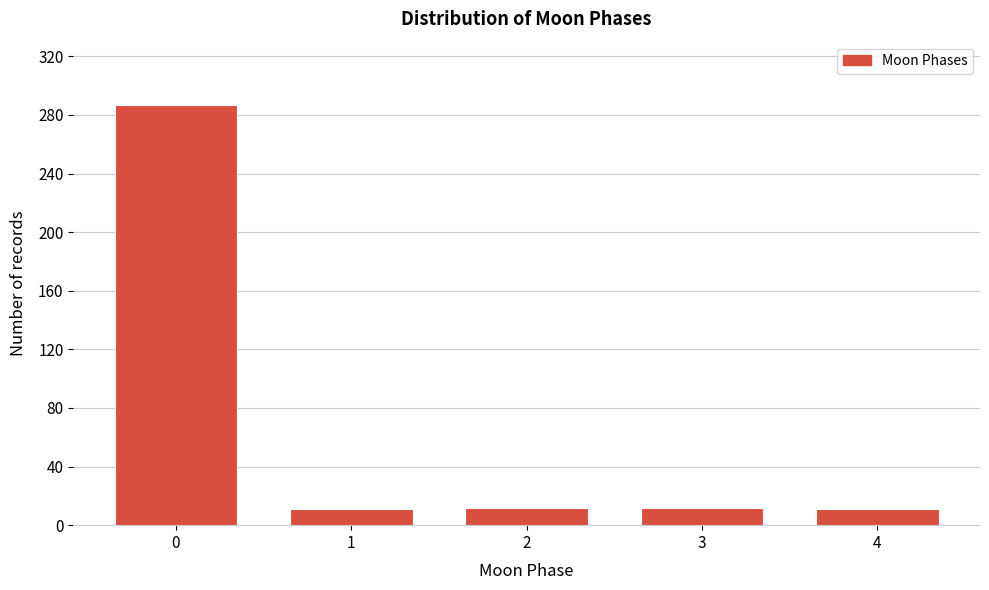

What is the maximum value shown in the chart?

287